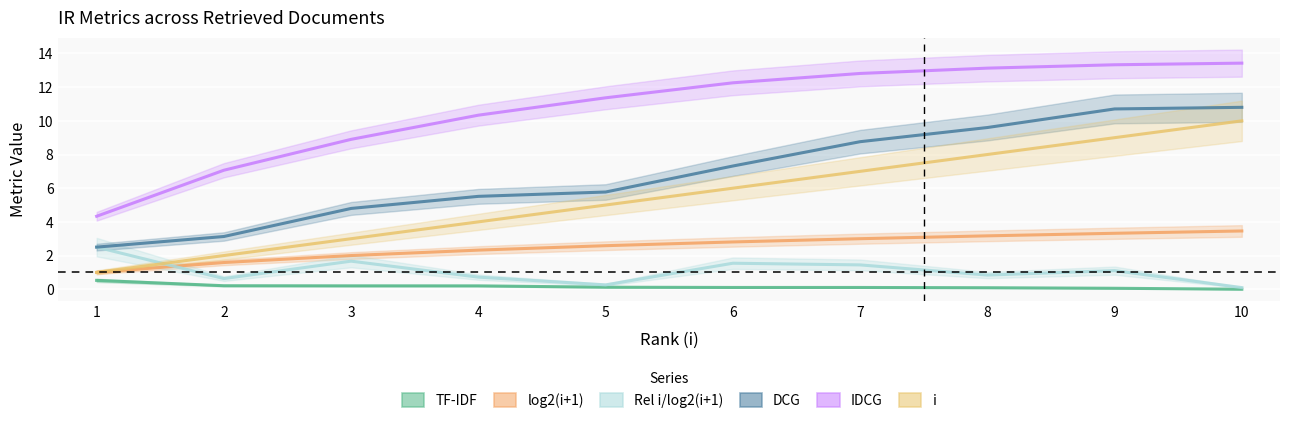

The value of TF-IDF at 6 is 0.1. True or false?

False